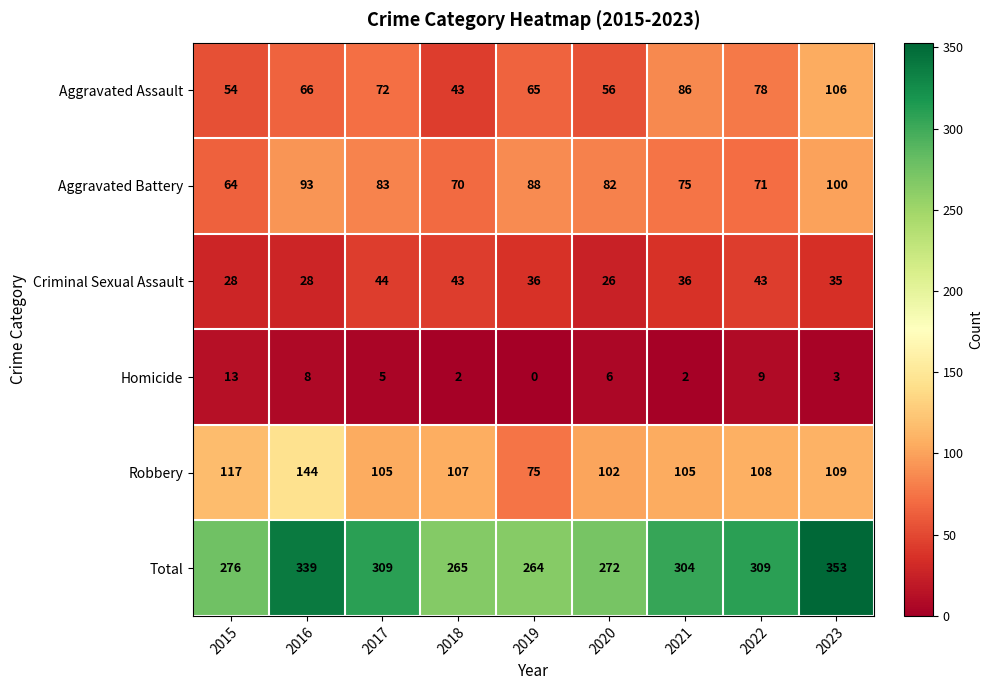

Which series has the widest spread of values?

Total